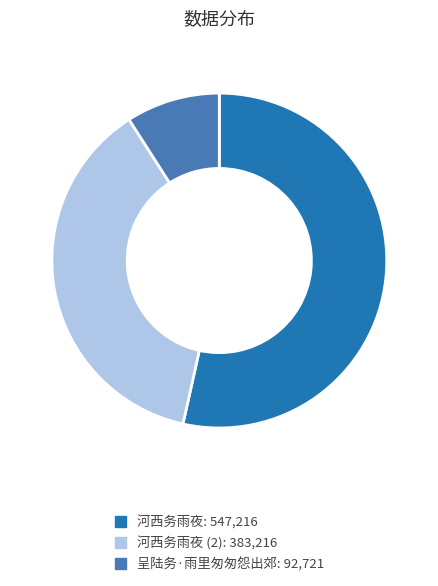

Is there any slice that represents more than half of the pie?

Yes